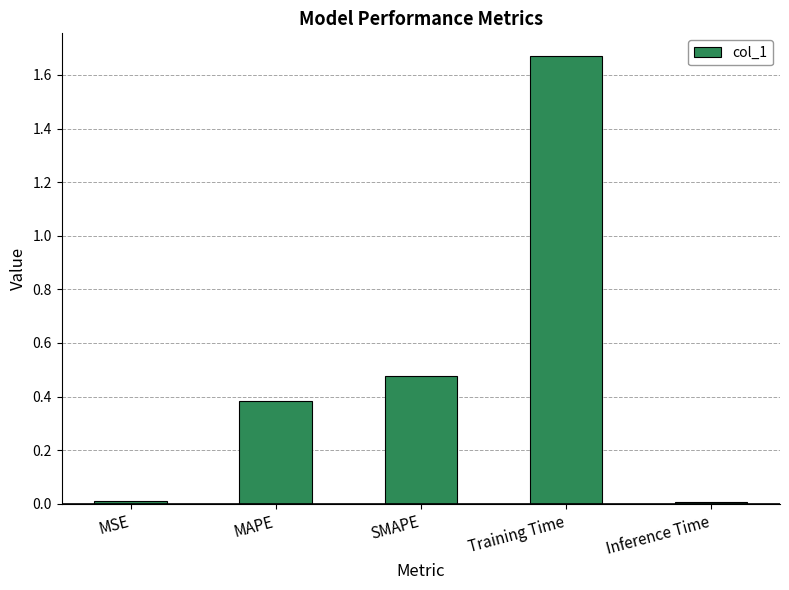

The value at Inference Time is 0.0. True or false?

True